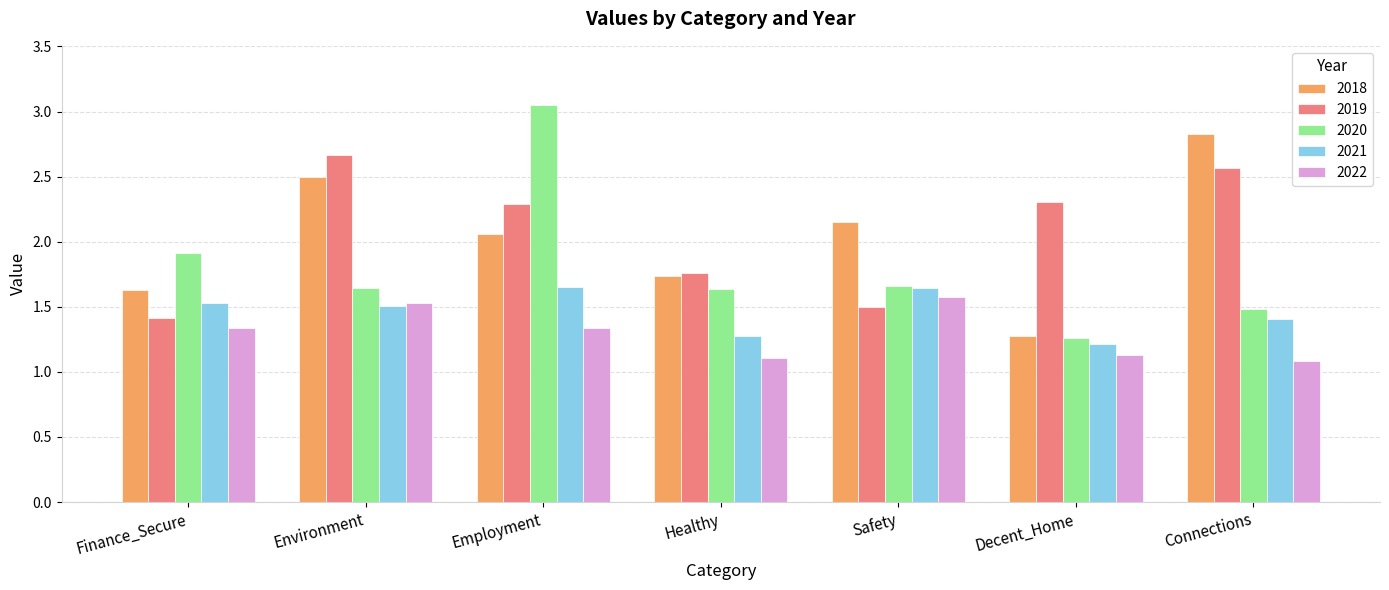

The value of 2018 at Environment is 2.5. True or false?

True